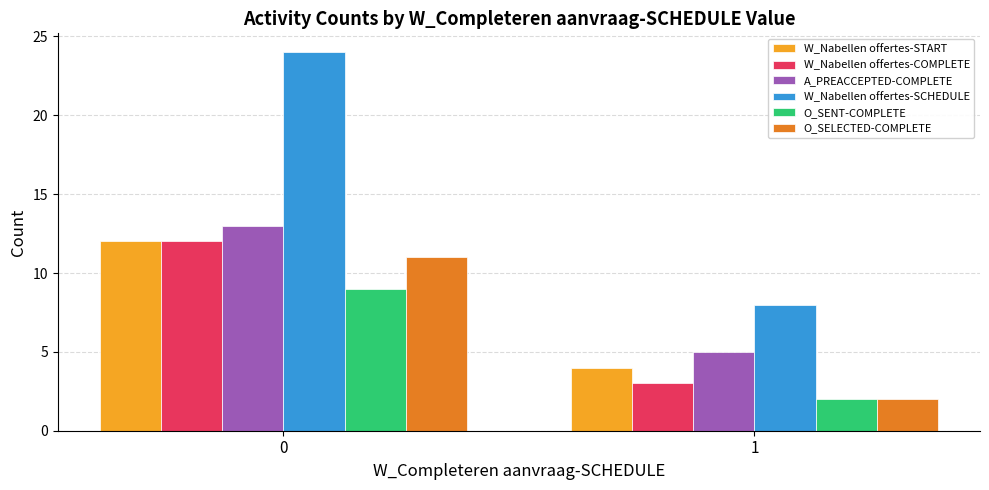

Count the number of categories in the chart.

2